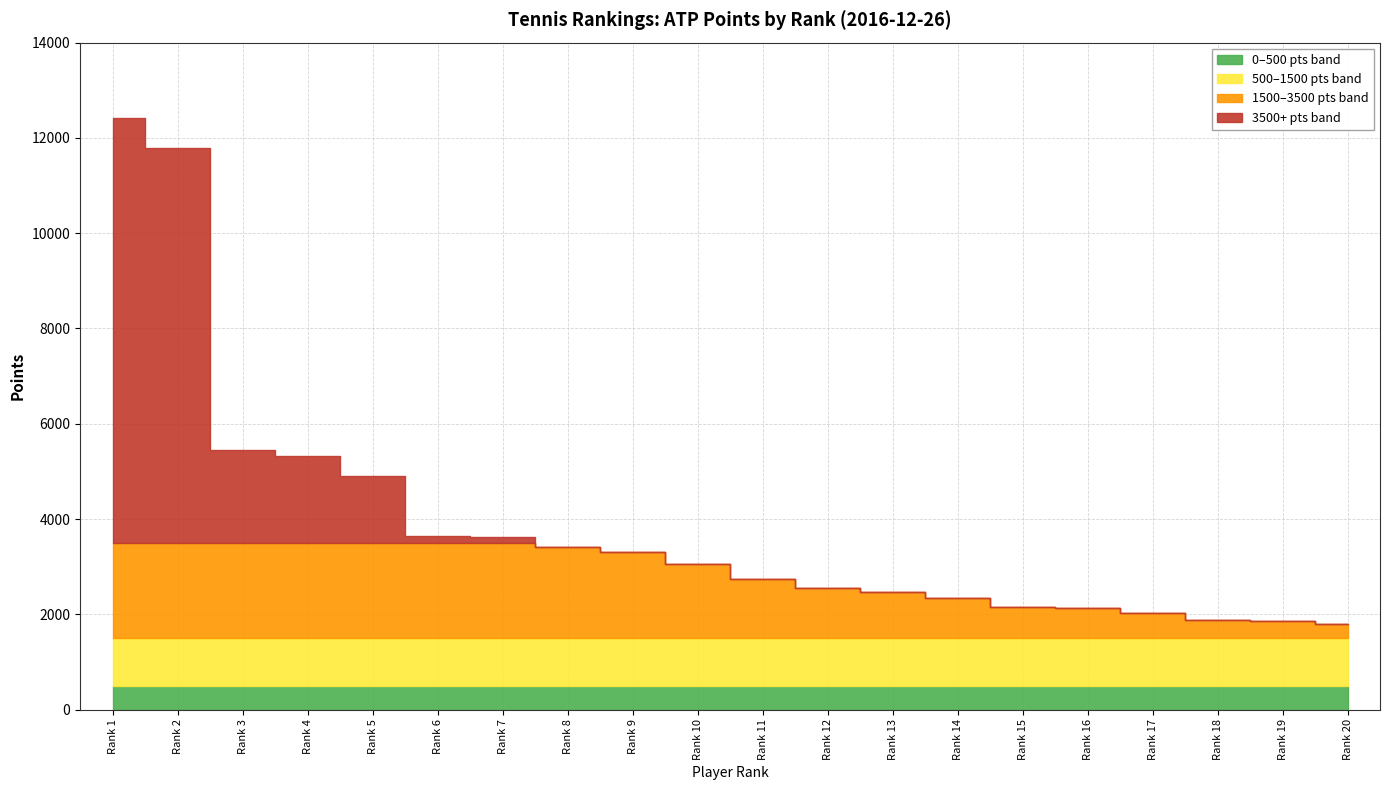

True or false: Rank 16-20 Points and Rank 11-15 Points intersect in this chart.

False